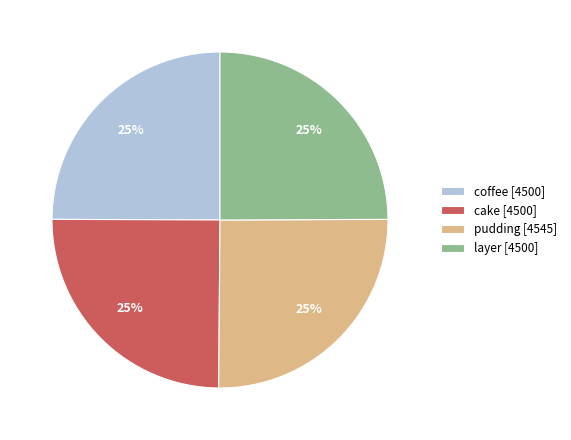

True or false: layer [4500] accounts for 25% of the total.

True